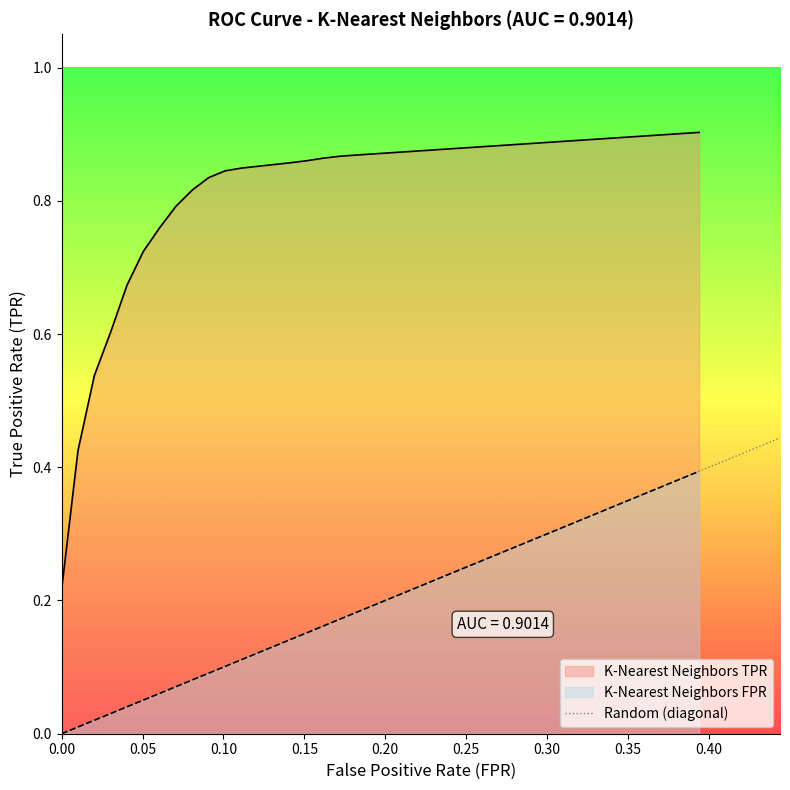

How many lines are shown in the chart?

1